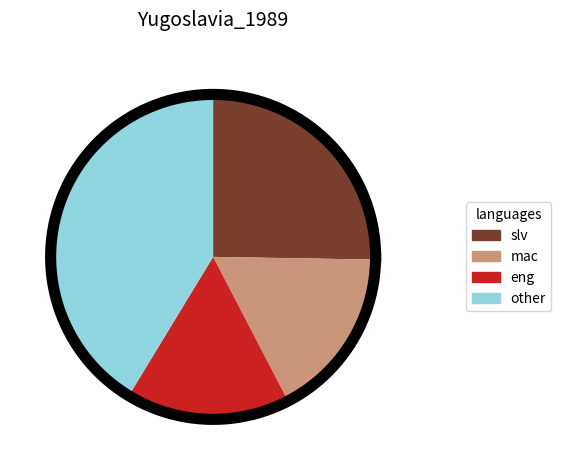

How much of the chart is everything except 62?

91.9%